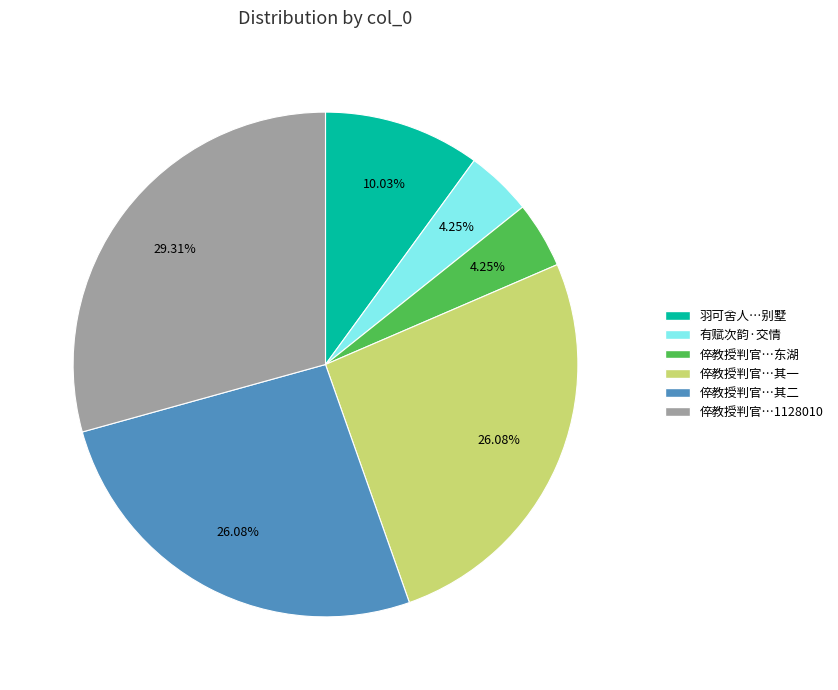

Count the number of slices in the pie.

6